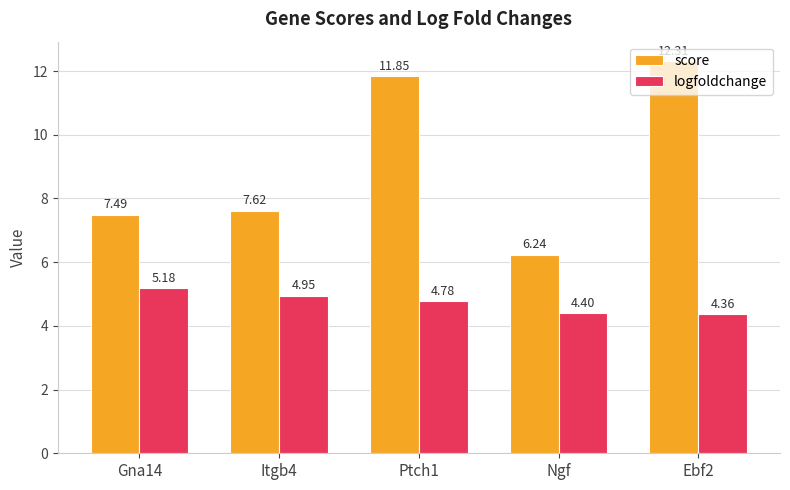

Which series changed the most between Gna14 and Itgb4?

logfoldchange